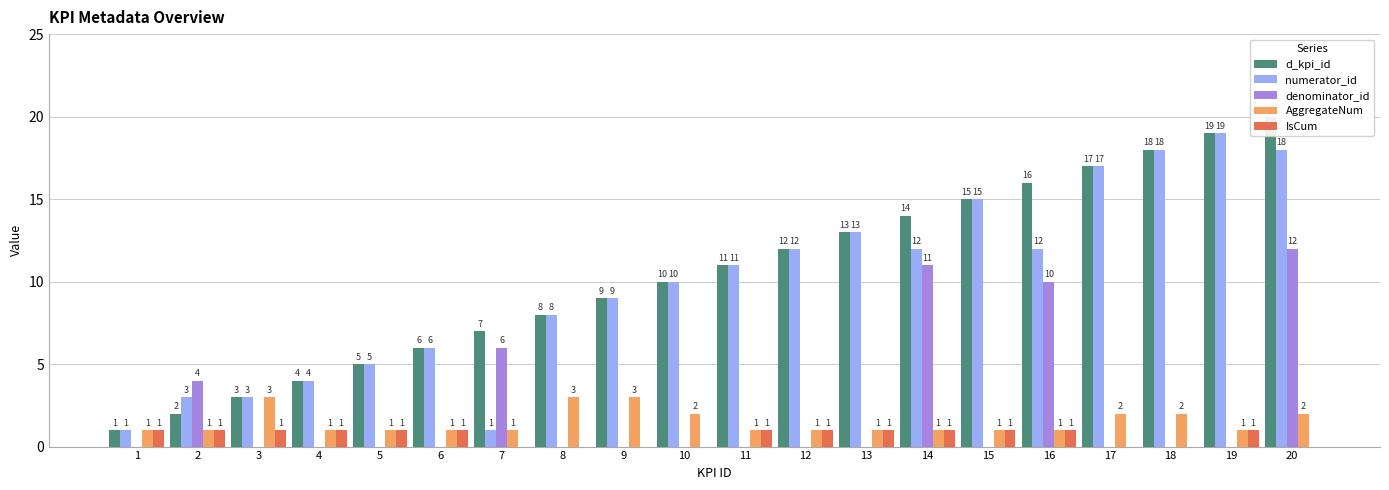

Reading left to right, extract all data points from this chart.

d_kpi_id: 1=1	2=2	3=3	4=4	5=5	6=6	7=7	8=8	9=9	10=10	11=11	12=12	13=13	14=14	15=15	16=16	17=17	18=18	19=19	20=20
numerator_id: 1=1	2=3	3=3	4=4	5=5	6=6	7=1	8=8	9=9	10=10	11=11	12=12	13=13	14=12	15=15	16=12	17=17	18=18	19=19	20=18
denominator_id: 1=0	2=4	3=0	4=0	5=0	6=0	7=6	8=0	9=0	10=0	11=0	12=0	13=0	14=11	15=0	16=10	17=0	18=0	19=0	20=12
AggregateNum: 1=1	2=1	3=3	4=1	5=1	6=1	7=1	8=3	9=3	10=2	11=1	12=1	13=1	14=1	15=1	16=1	17=2	18=2	19=1	20=2
IsCum: 1=1	2=1	3=1	4=1	5=1	6=1	7=0	8=0	9=0	10=0	11=1	12=1	13=1	14=1	15=1	16=1	17=0	18=0	19=1	20=0